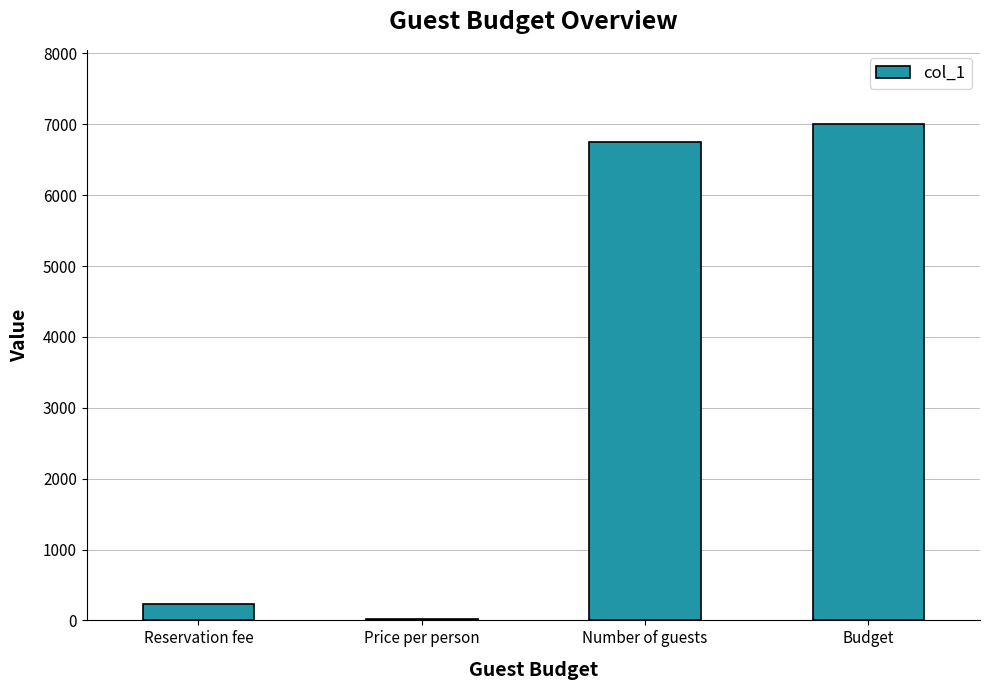

What is the maximum value shown in the chart?

7000.0